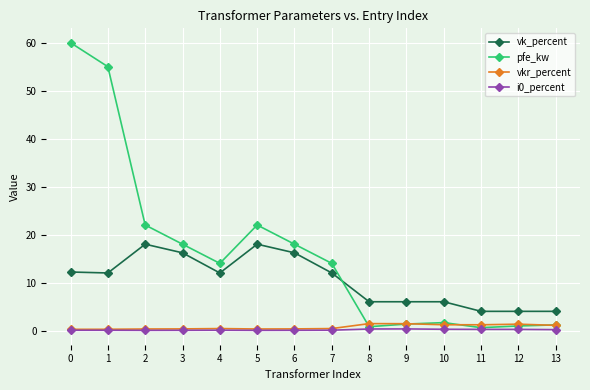

What is the difference between the maximum and minimum values in the vkr_percent series?

1.2